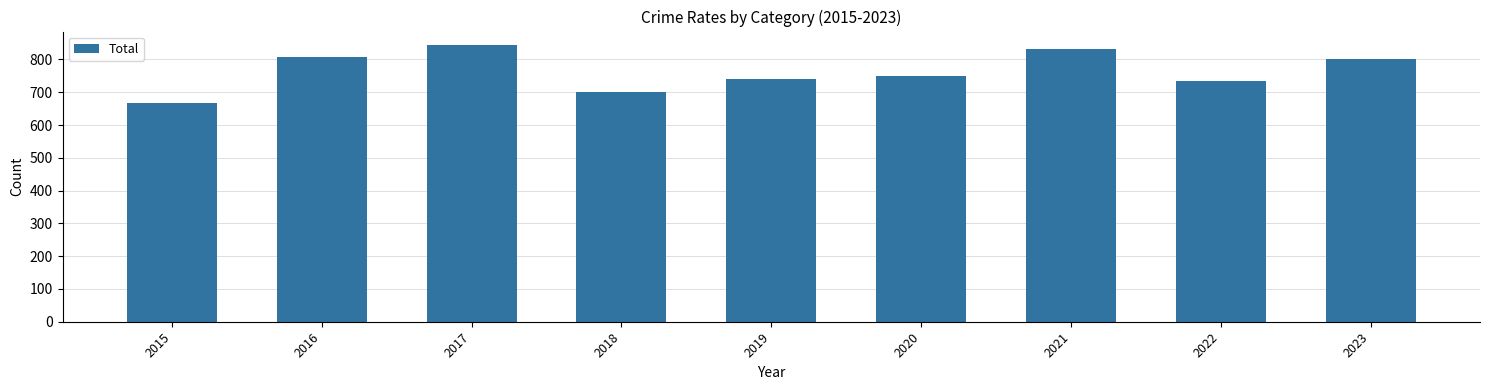

What is the sum of all values?

6875